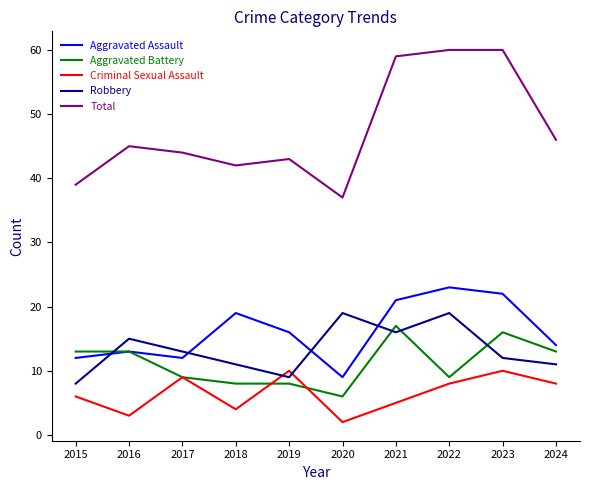

Is it true that Aggravated Battery equals 16 at 2023?

True